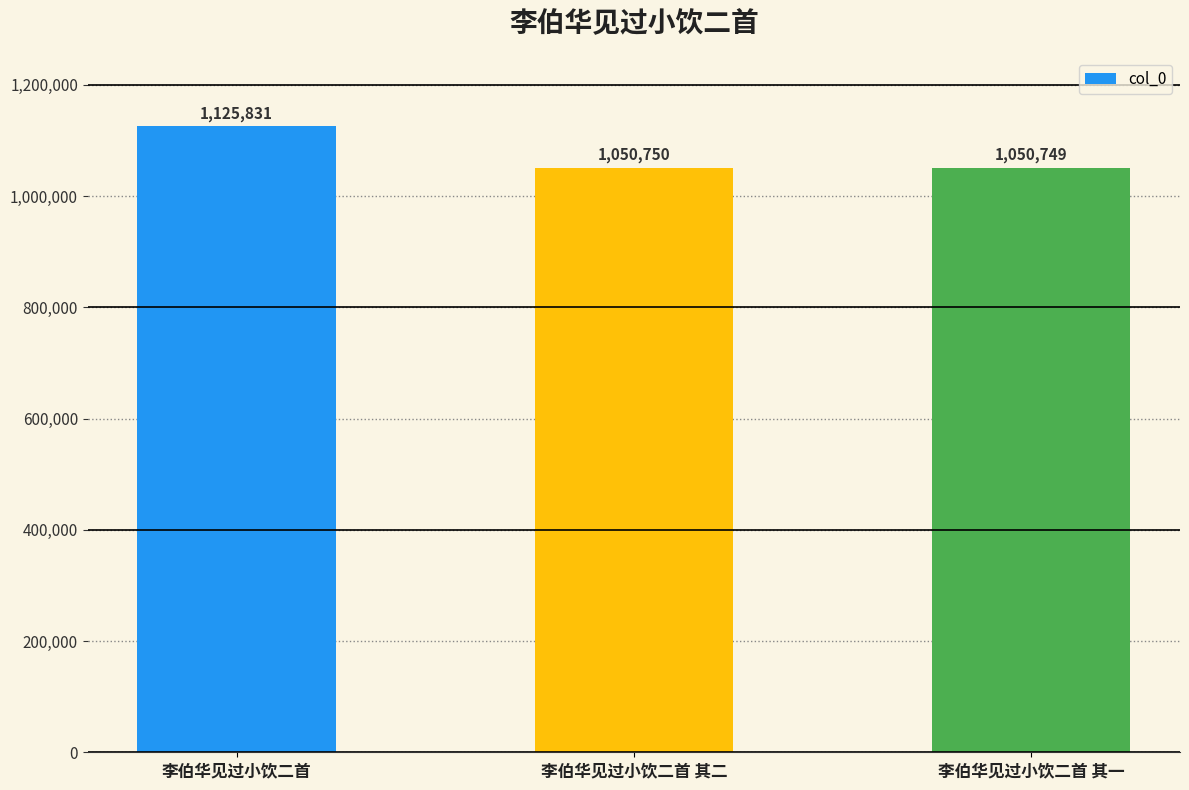

What is the greatest value displayed?

1125831